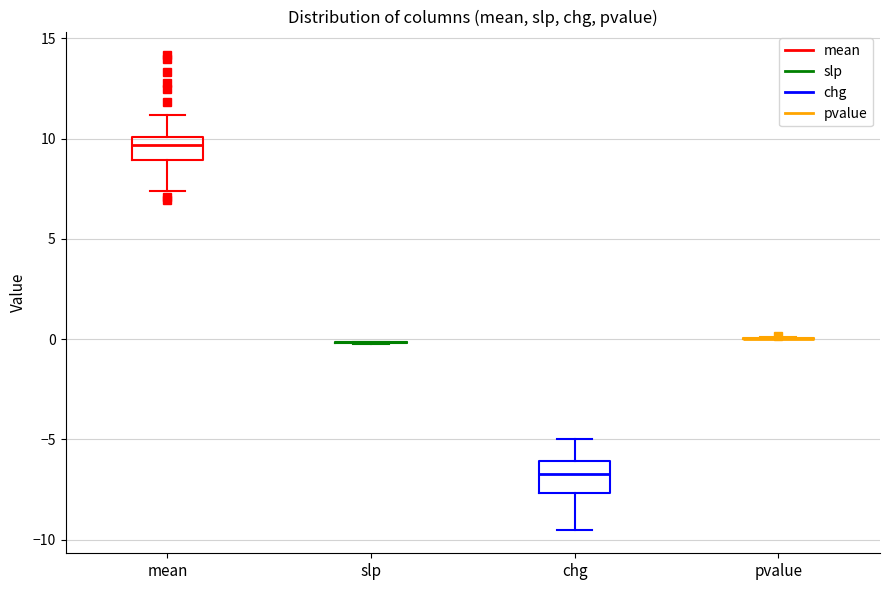

Reading left to right, transcribe this box plot: for each box, give where its median line is, the range the box spans, and where its two whiskers end, as read against the y-axis. The values are not printed on the chart, so give them approximately, as read against the axis.

mean: median 9.5, box 9.0 to 10.0, whiskers 7.5 to 11.0
slp: box collapsed to a line at 0.0, whiskers 0.0 to 0.0
chg: median -6.5, box -7.5 to -6.0, whiskers -9.5 to -5.0
pvalue: box collapsed to a line at 0.0, whiskers 0.0 to 0.0